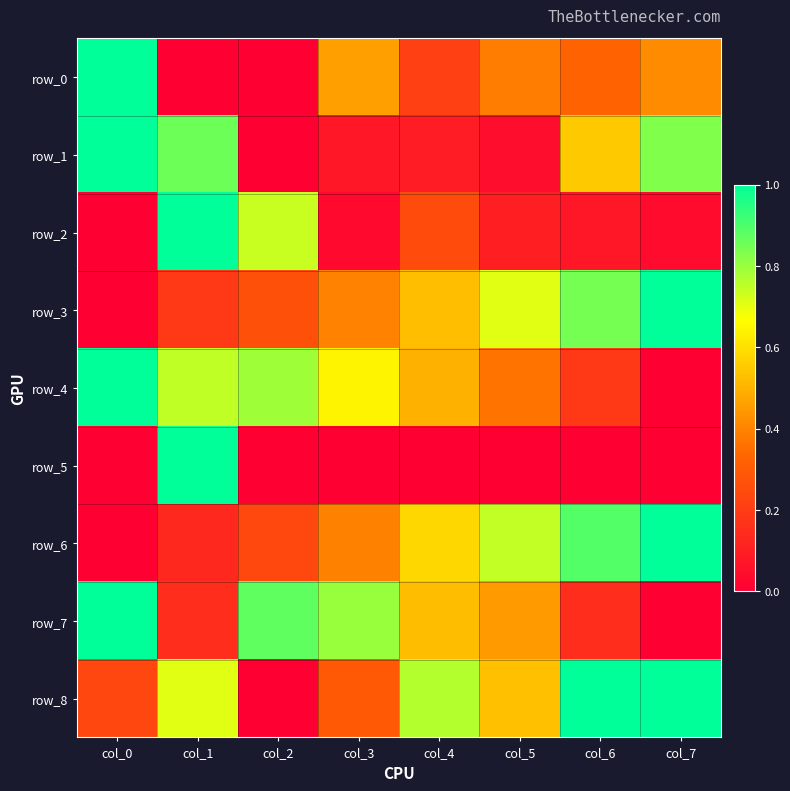

Count the row_6 values in the range 0 to 1.

8